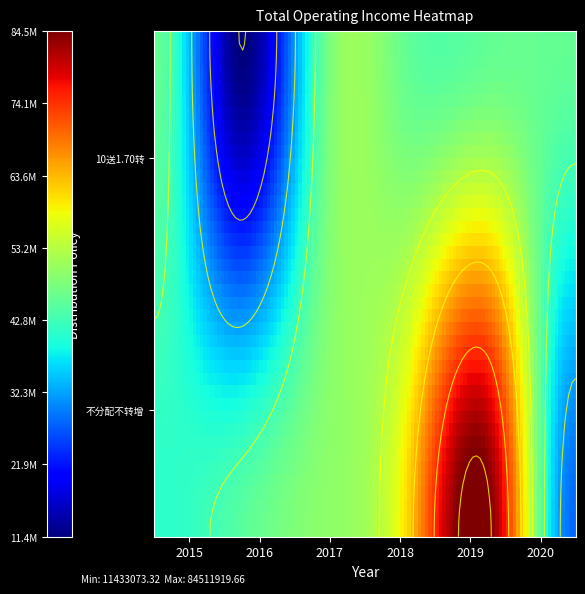

Which series has the largest range (max minus min)?

不分配不转增